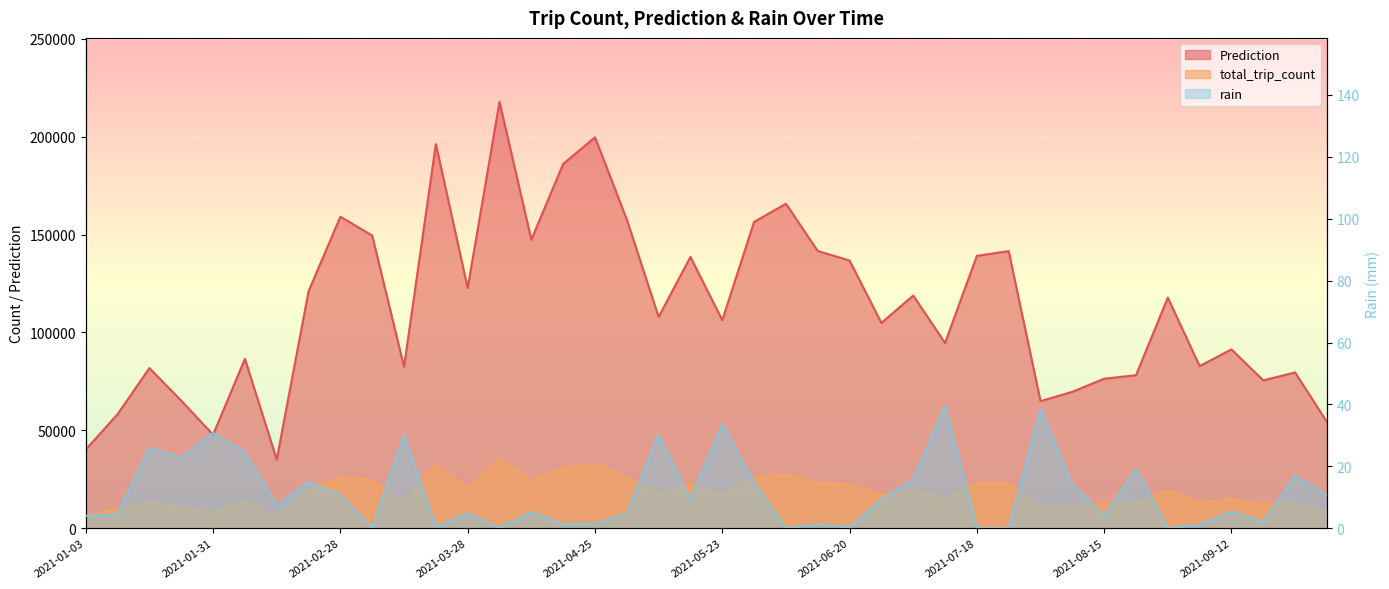

True or false: Prediction and rain cross at least once.

False